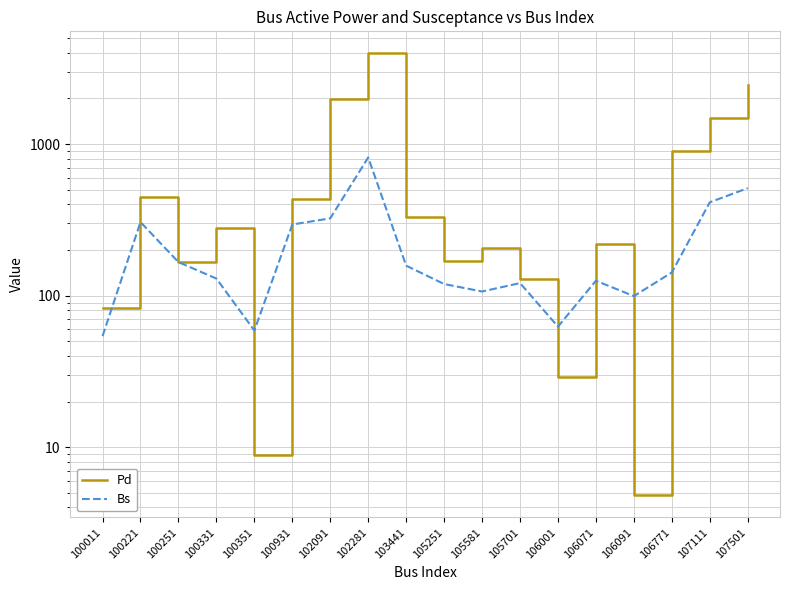

Reading right to left, extract all data points from this chart.

Pd: 107501=2471.9	107111=1478.3	106771=906.3	106091=4.8	106071=219.0	106001=29.2	105701=129.2	105581=207.8	105251=170.0	103441=332.2	102281=3966.5	102091=1976.3	100931=430.9	100351=8.9	100331=278.2	100251=167.5	100221=449.7	100011=83.1
Bs: 107501=512.1	107111=413.0	106771=142.3	106091=99.3	106071=125.4	106001=62.5	105701=121.0	105581=106.5	105251=119.3	103441=157.7	102281=815.8	102091=323.7	100931=294.6	100351=58.9	100331=129.6	100251=166.4	100221=305.8	100011=54.0